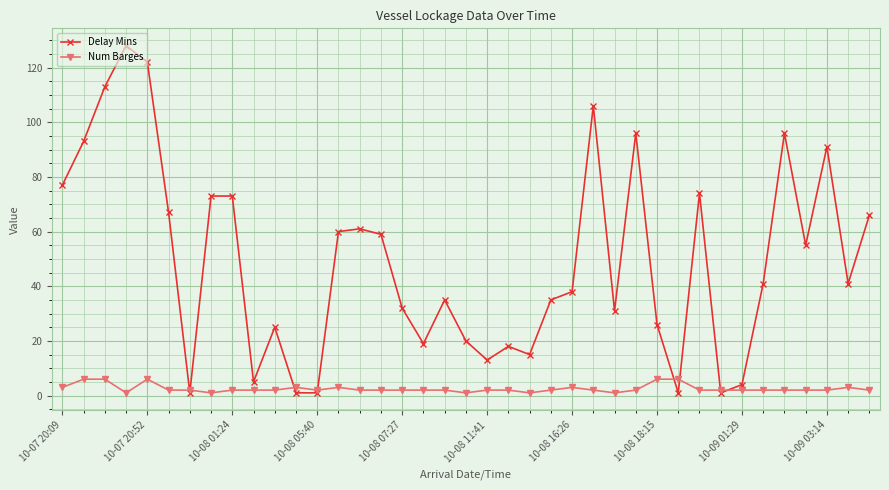

List the series in order of their overall mean, lowest first.

Num Barges, Delay Mins